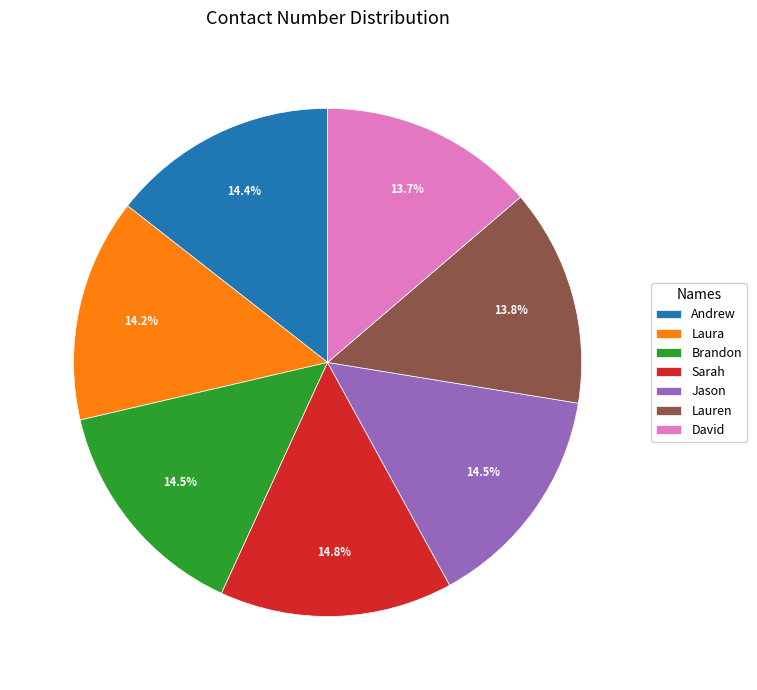

How many slices are in this pie chart?

7